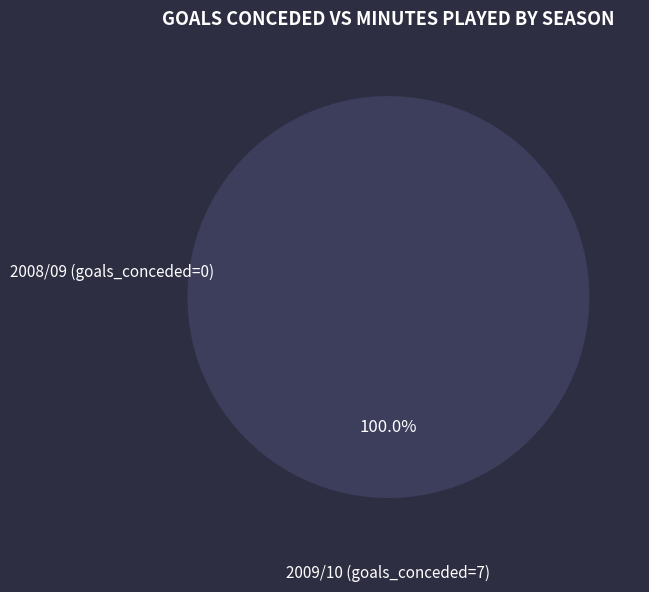

What is the change in value from 0 to 7?

+126